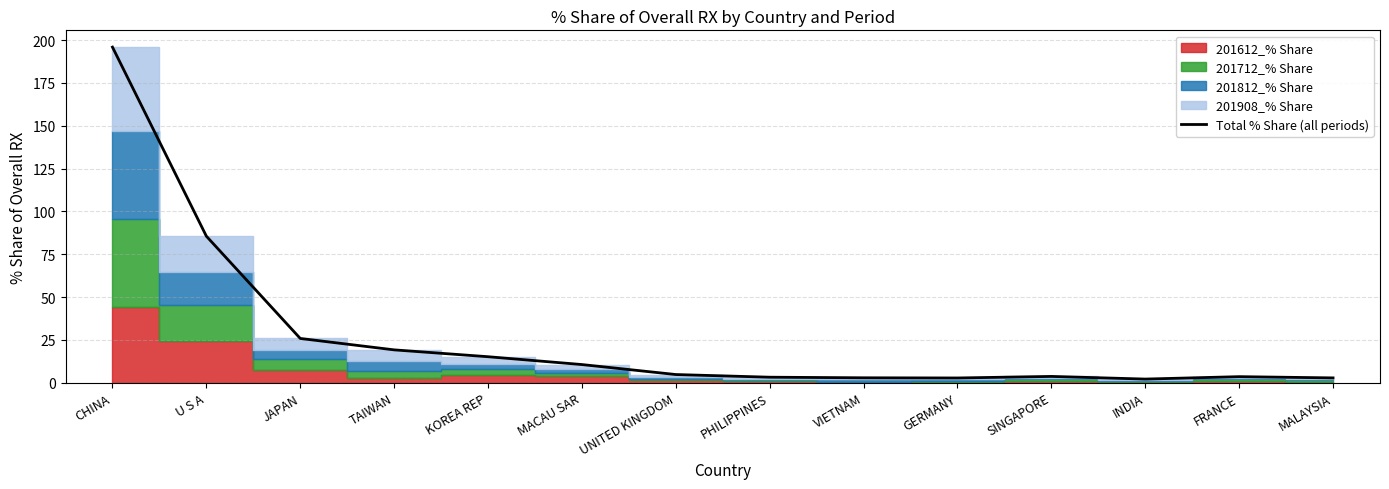

Does the chart have visible grid lines?

Yes